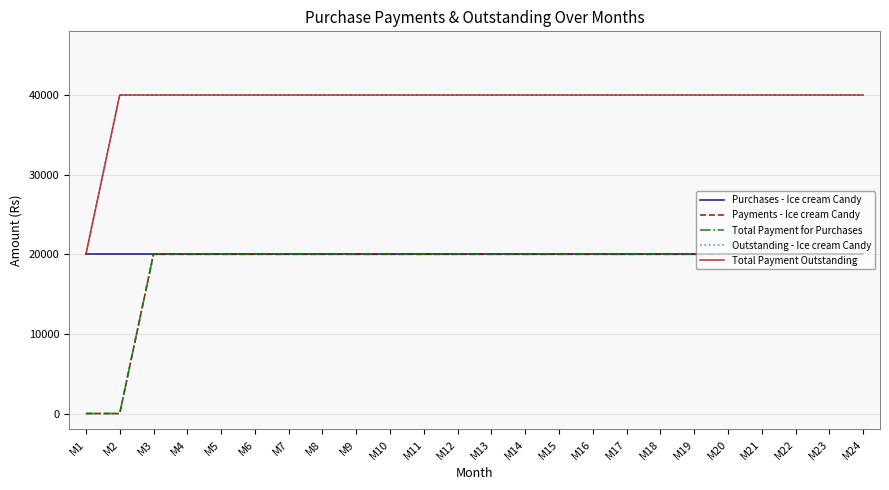

True or false: Total Payment Outstanding and Purchases - Ice cream Candy cross at least once.

False